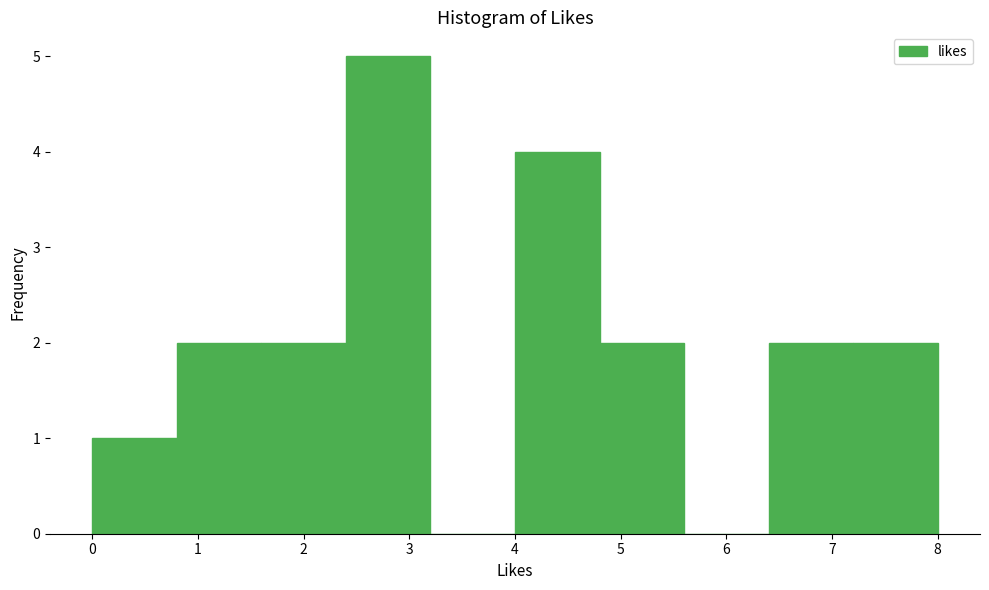

Reading left to right, transcribe this chart: for each bar, give the range it covers on the x-axis and its height. The values are not printed on the chart, so give them approximately, as read against the axis.

0.0 to 0.8: 1
0.8 to 1.6: 2
1.6 to 2.4: 2
2.4 to 3.2: 5
3.2 to 4.0: 0
4.0 to 4.8: 4
4.8 to 5.6: 2
5.6 to 6.4: 0
6.4 to 7.2: 2
7.2 to 8.0: 2